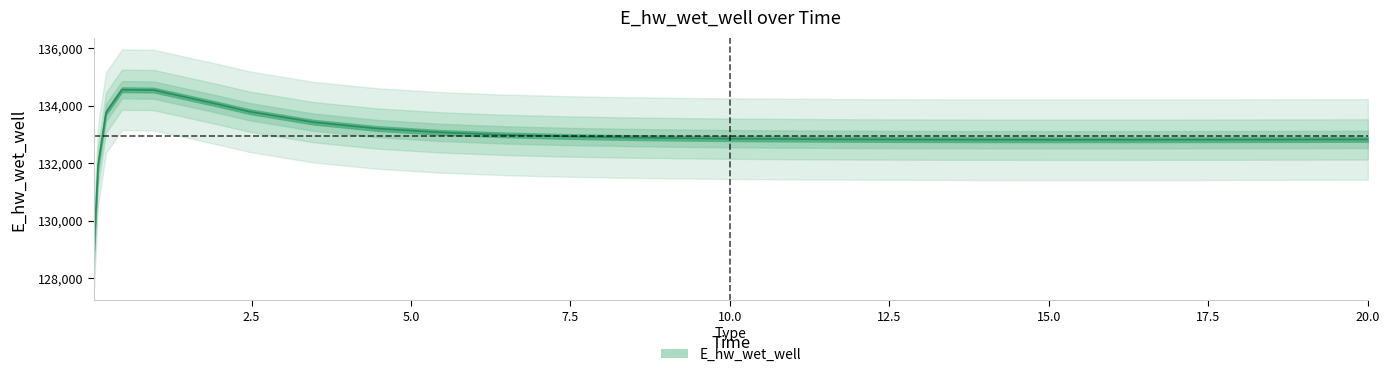

Between 10.96875 and 7.46875, which is larger?

7.46875